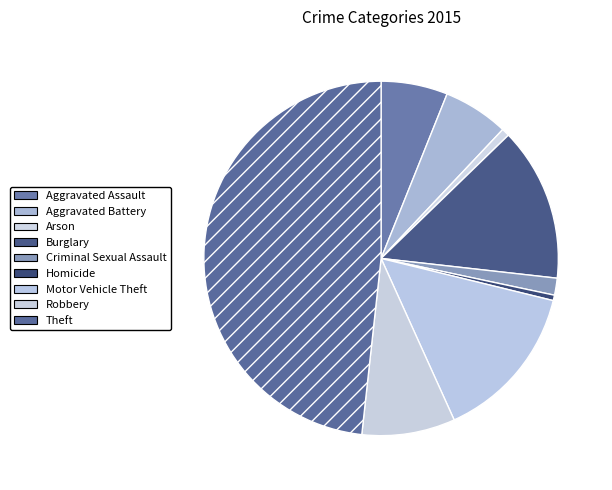

Does Aggravated Battery account for over 50% of the chart?

No